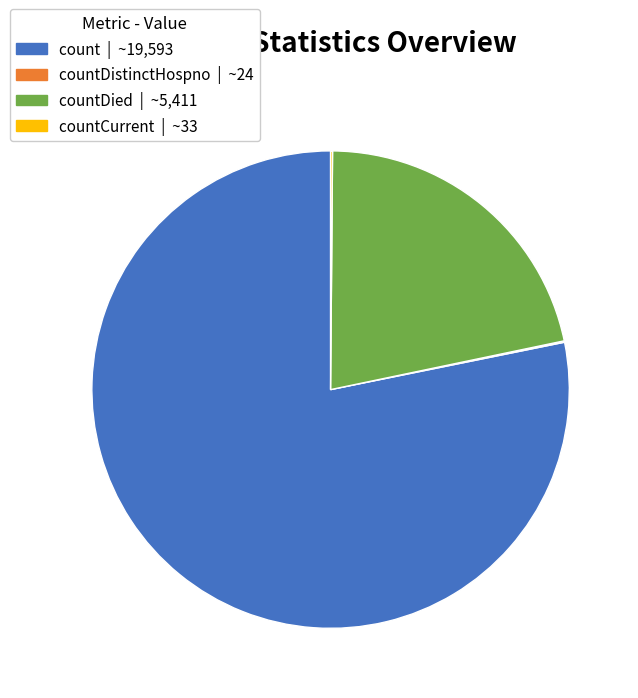

Is there any slice that represents more than half of the pie?

Yes